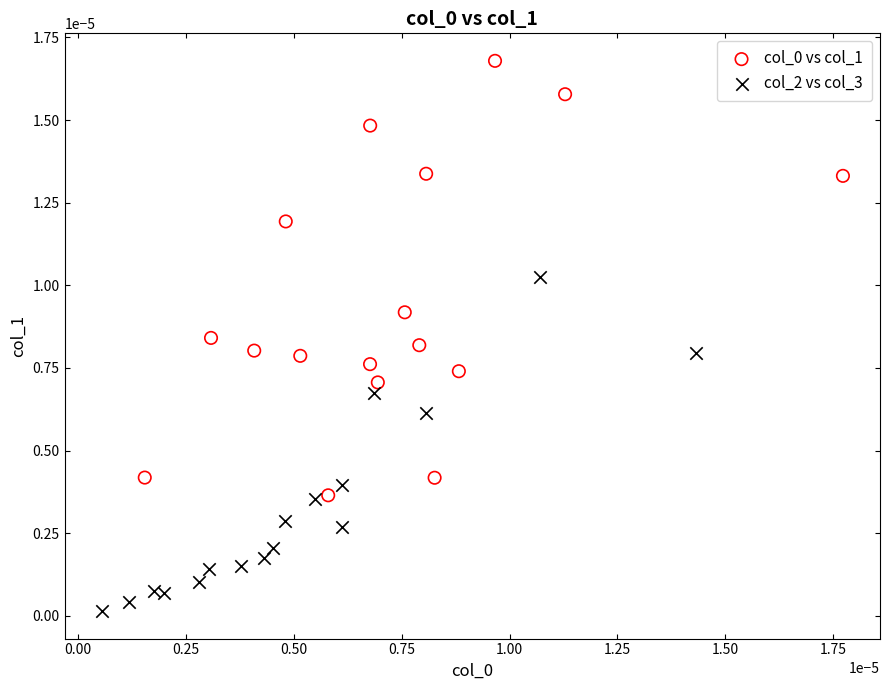

Which series contains the lowest Y value?

col_2 vs col_3